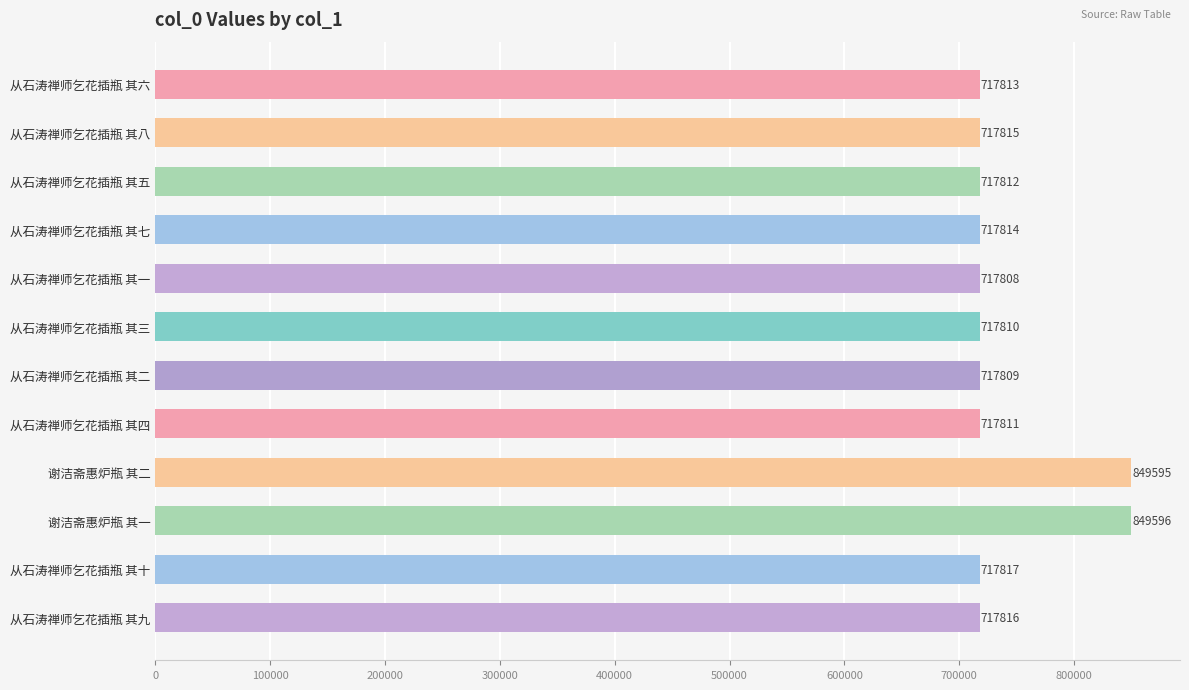

Which label corresponds to the smallest value in the chart?

从石涛禅师乞花插瓶 其一